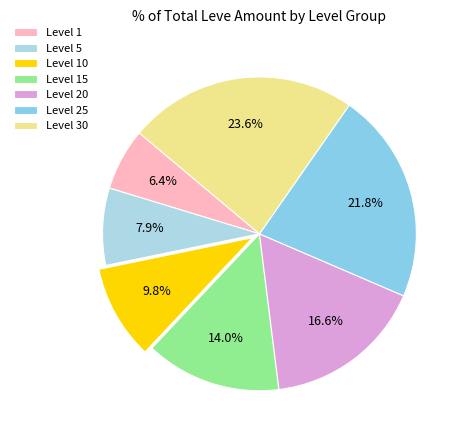

Combined, what portion of the pie is Level 15 and Level 30?

37.6%